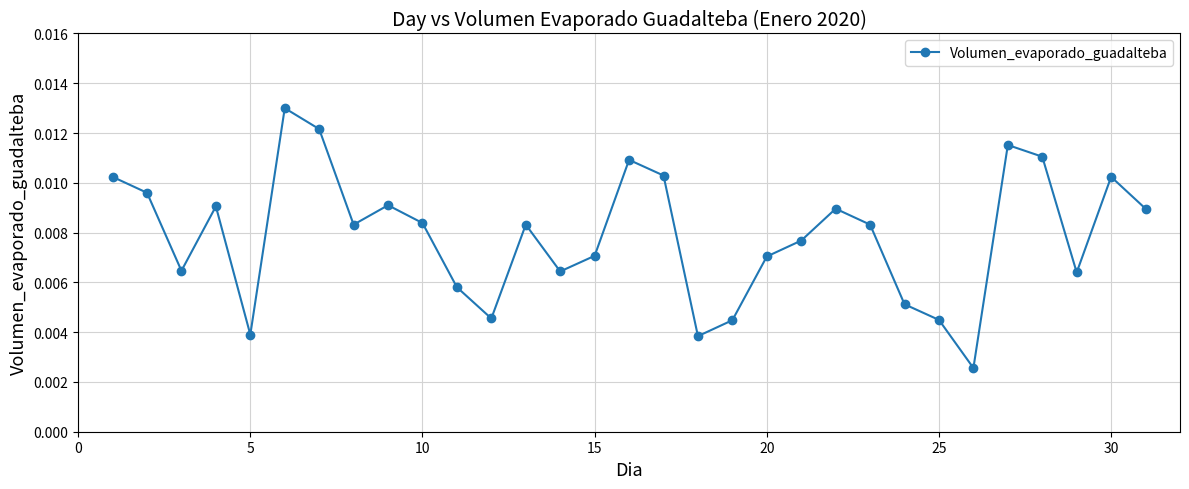

Count the values in the range 0 to 1.

31